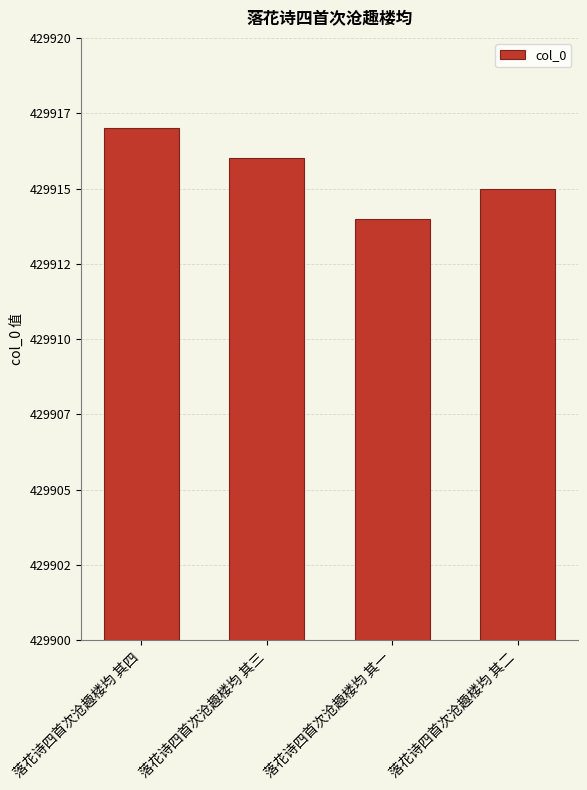

Where does the data first go above 429916?

落花诗四首次沧趣楼均 其四